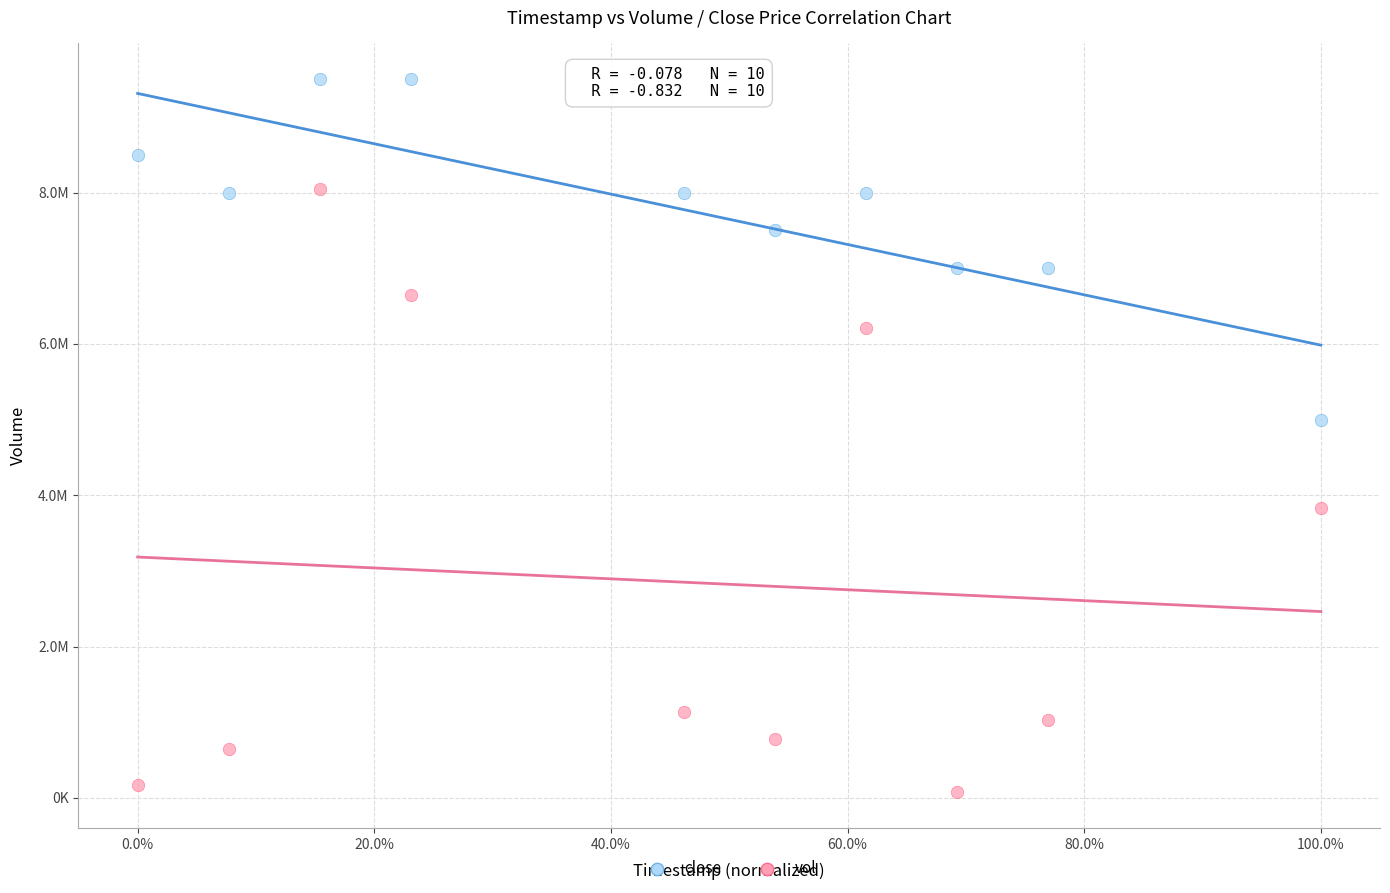

What are all the series names shown in the legend?

close, vol